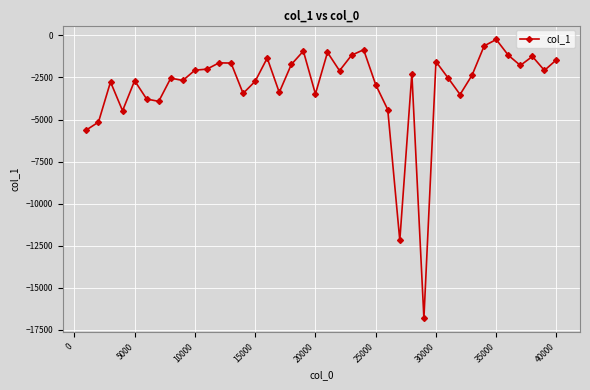

What is the value of the 12th point from the left?

-1632.3